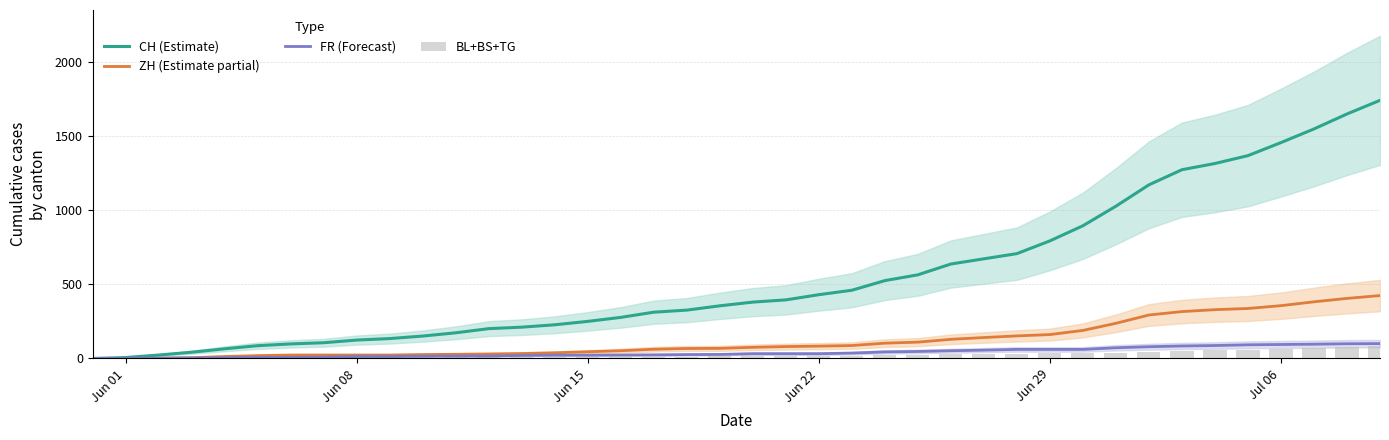

At which category does the chart reach its minimum across all series?

Jun 01